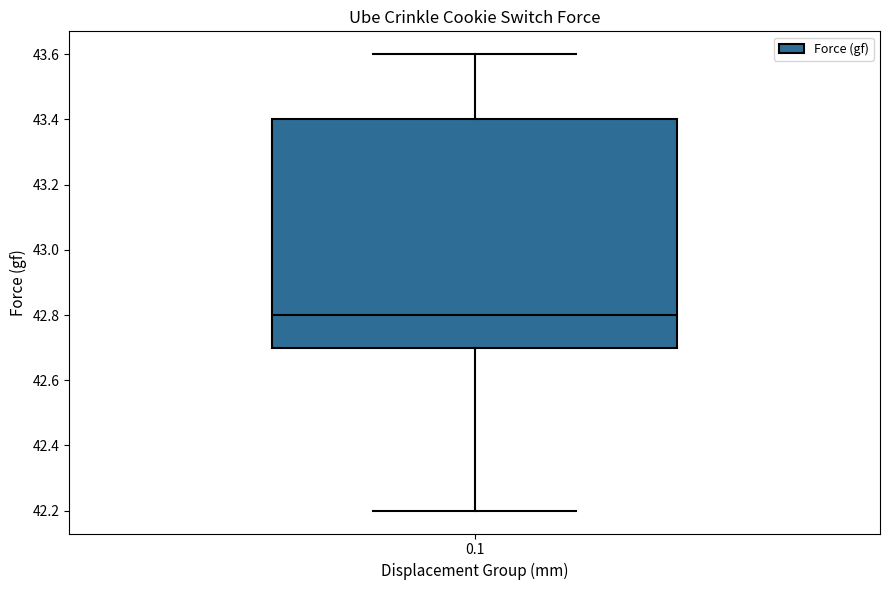

Transcribe this box plot: give where the median line is, the range the box spans, and where the two whiskers end, as read against the y-axis. The values are not printed on the chart, so give them approximately, as read against the axis.

median 42.8, box 42.7 to 43.4, whiskers 42.2 to 43.6